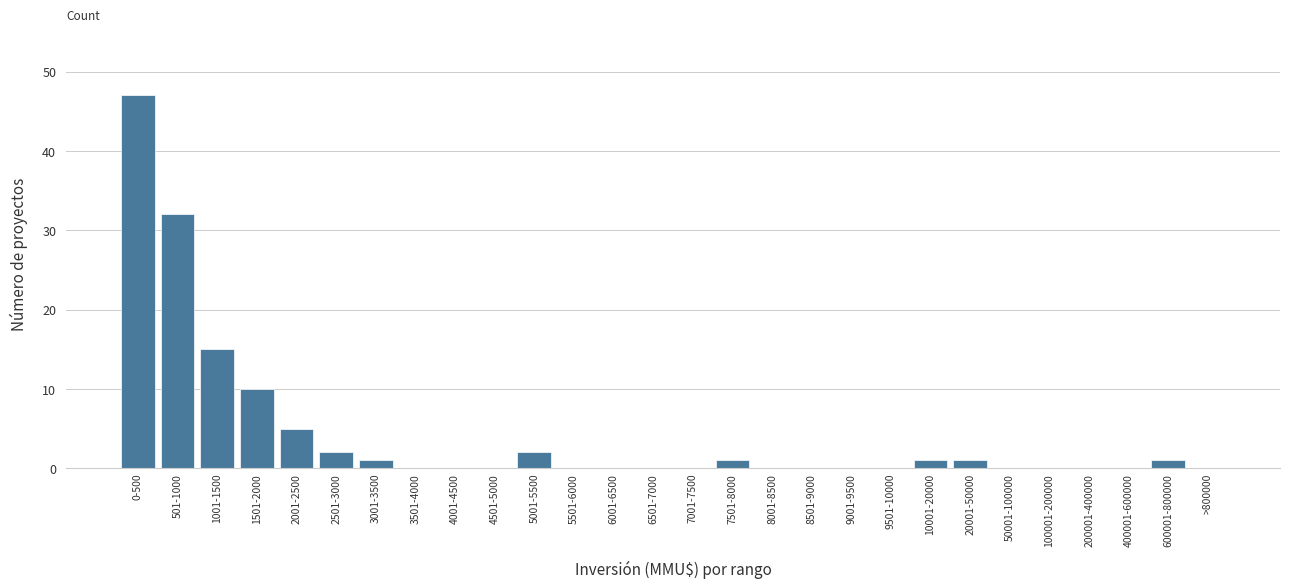

Reading left to right, extract all data points from this chart.

0-500=47	501-1000=32	1001-1500=15	1501-2000=10	2001-2500=5	2501-3000=2	3001-3500=1	3501-4000=0	4001-4500=0	4501-5000=0	5001-5500=2	5501-6000=0	6001-6500=0	6501-7000=0	7001-7500=0	7501-8000=1	8001-8500=0	8501-9000=0	9001-9500=0	9501-10000=0	10001-20000=1	20001-50000=1	50001-100000=0	100001-200000=0	200001-400000=0	400001-600000=0	600001-800000=1	>800000=0